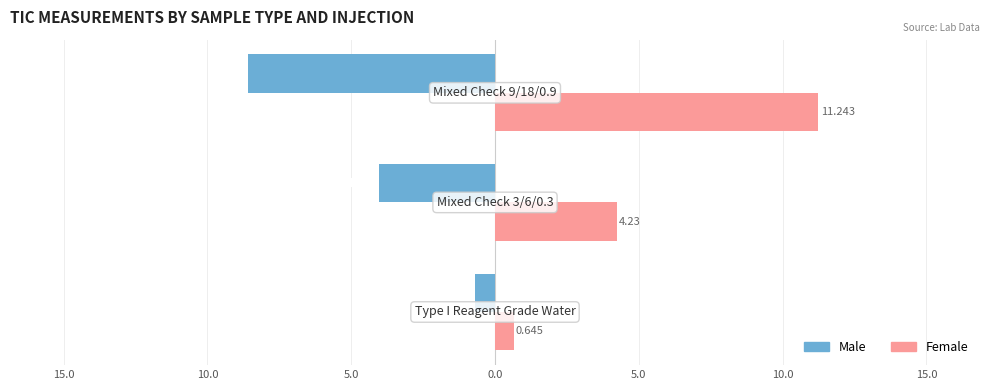

Reading right to left, transcribe all the data shown in this chart.

Male: -8.6	-4.0	-0.7
Female: 11.2	4.2	0.6